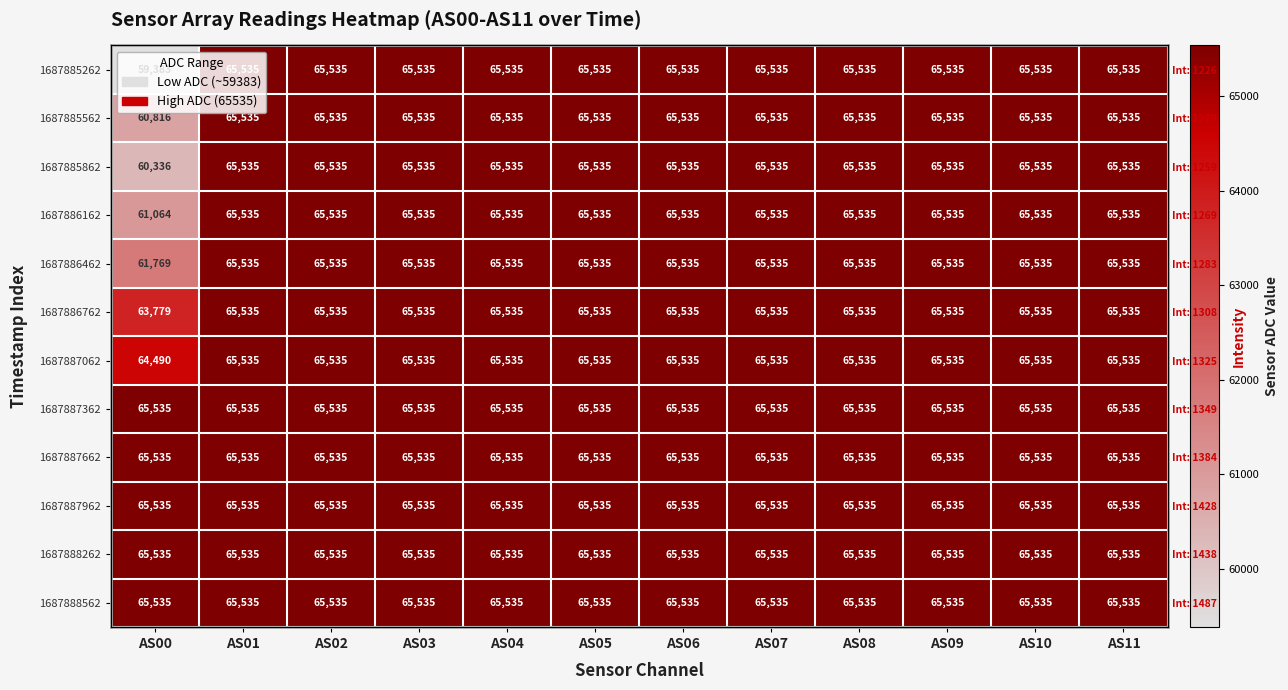

Where is 1687888262 nearest to the value 65535?

AS00